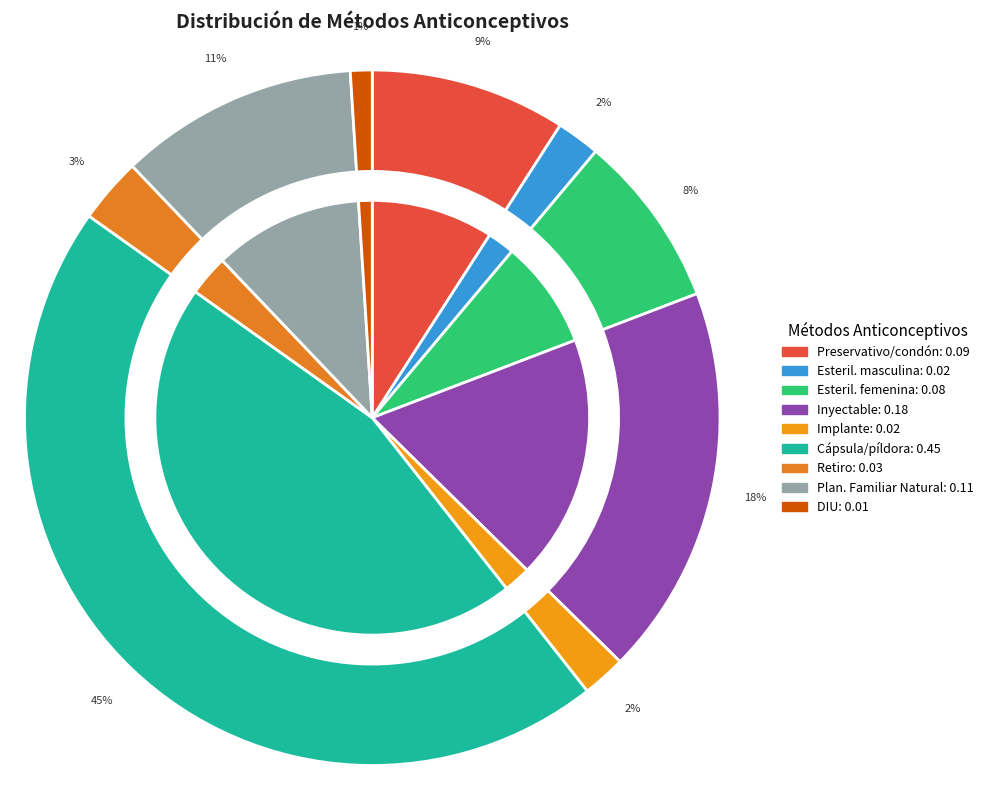

What portion of the pie excludes Dispositivo Intrauterino (DIU)?

99.0%